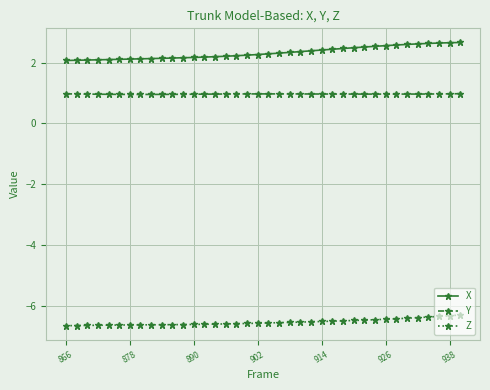

List the series in order of their overall mean, lowest first.

Z, Y, X